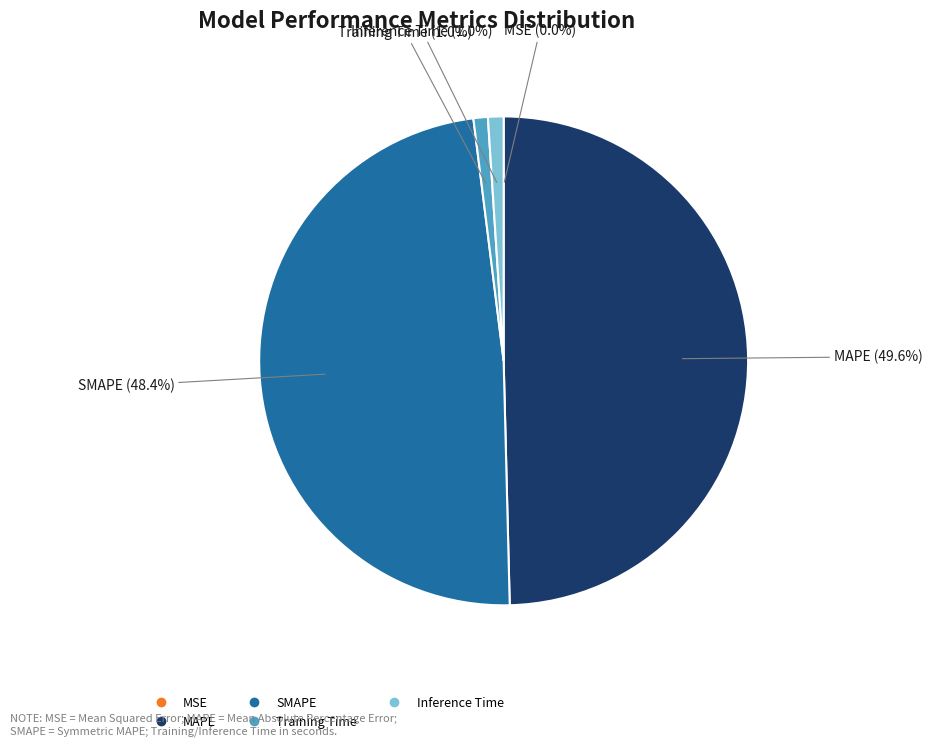

Is there a majority slice in this chart?

No